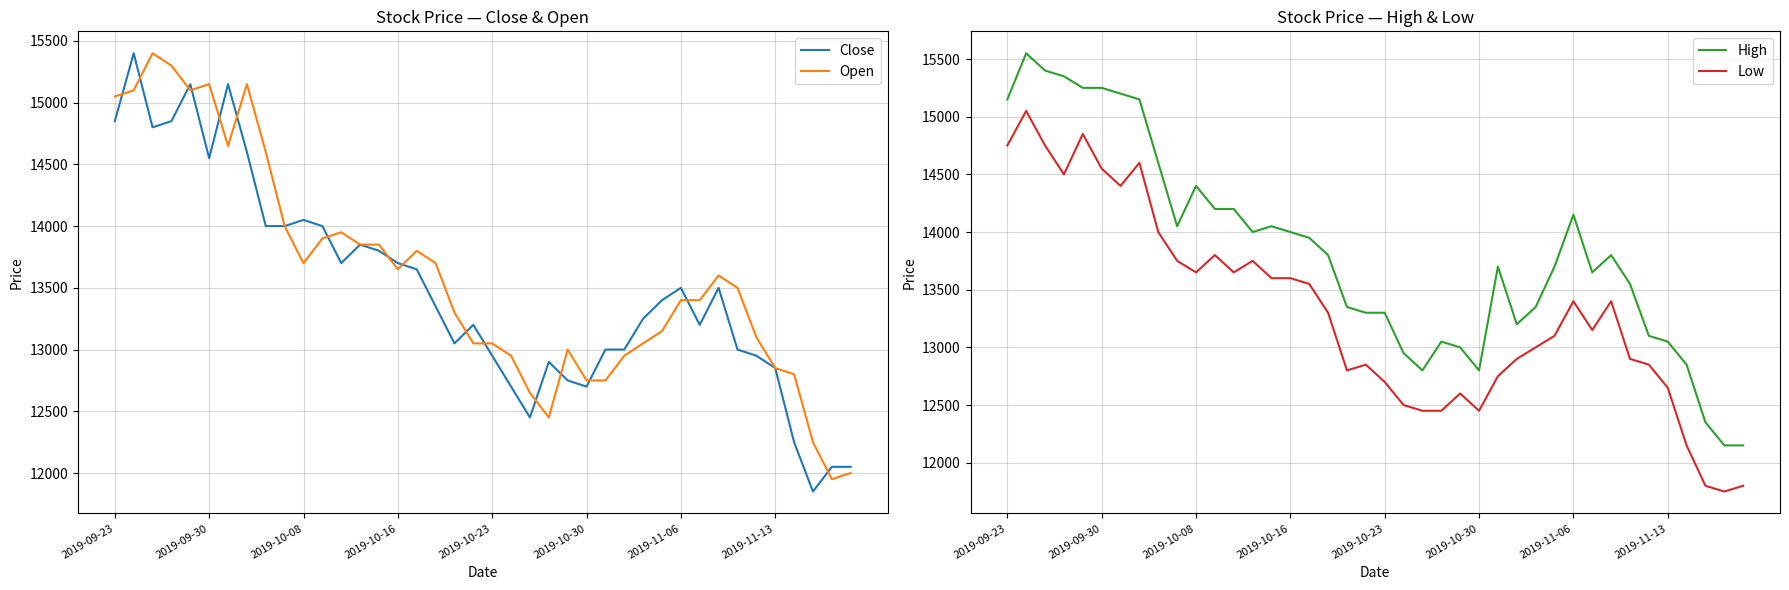

True or false: Low and High intersect in this chart.

False